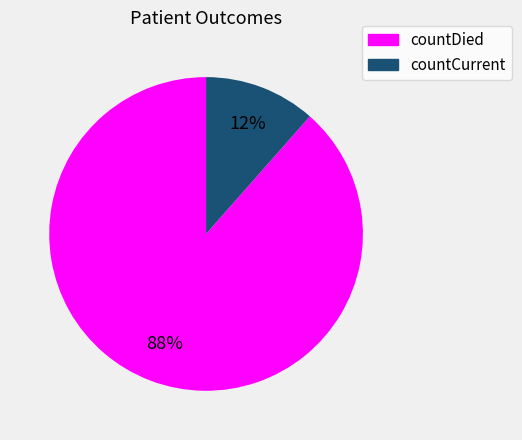

Is it true that countCurrent is 21% of the pie?

False